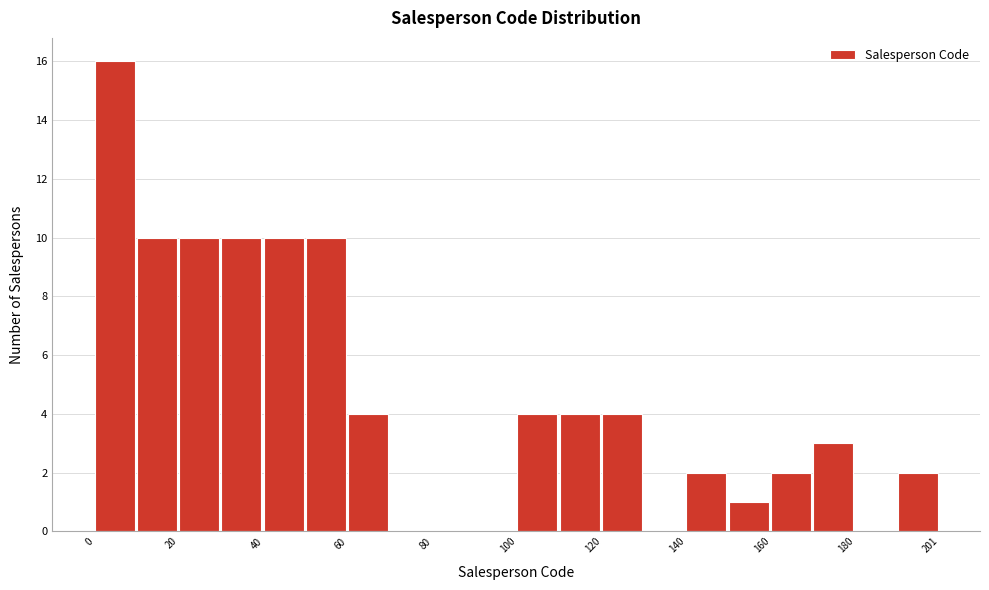

Read against the x-axis, roughly where is the centre of the tallest bar?

5